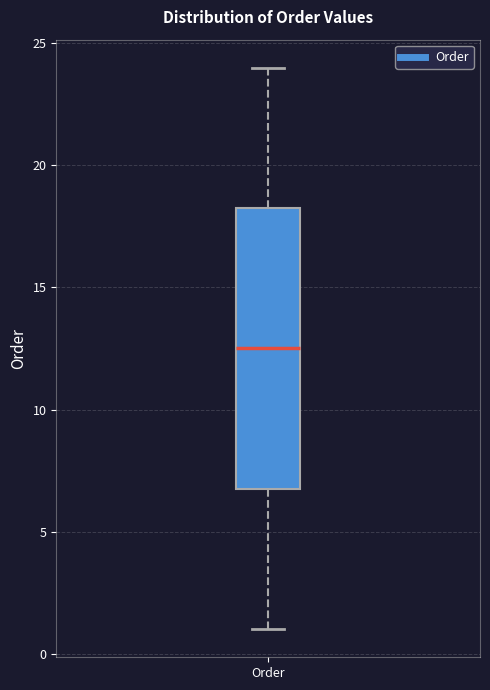

Where does the lower whisker of the box for Order end on the y-axis? The values are not printed on the chart, so give them approximately, as read against the axis.

1.0